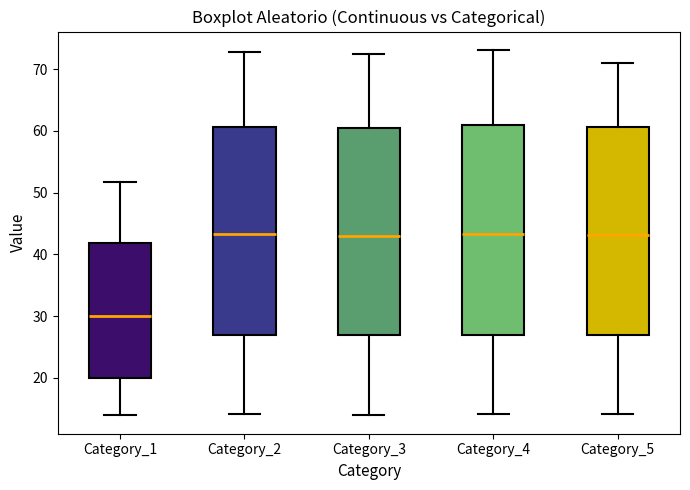

Which box's median line is the lowest?

Category_1